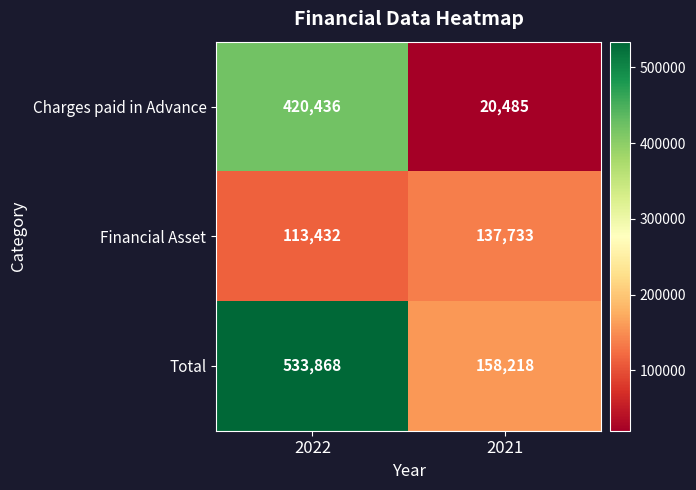

Reading left to right, list all the values displayed in this chart.

Charges paid in Advance: 420436	20485
Financial Asset: 113432	137733
Total: 533868	158218